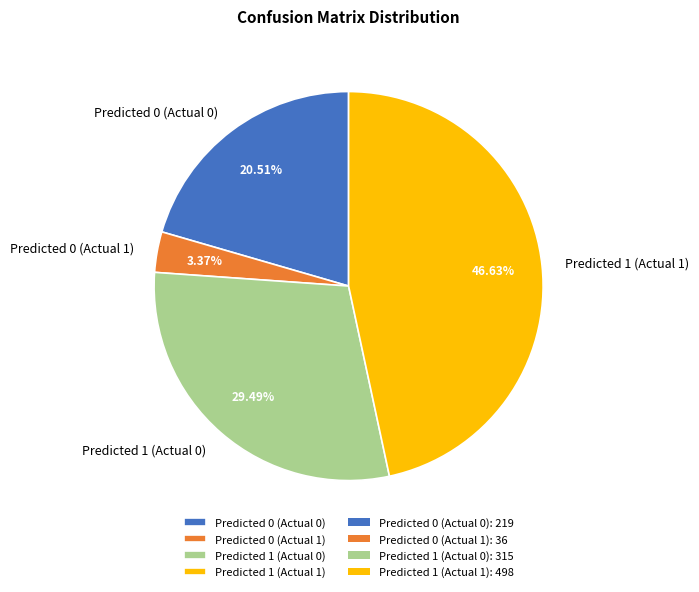

Which category has the biggest portion of the pie?

Predicted 1 (Actual 1)